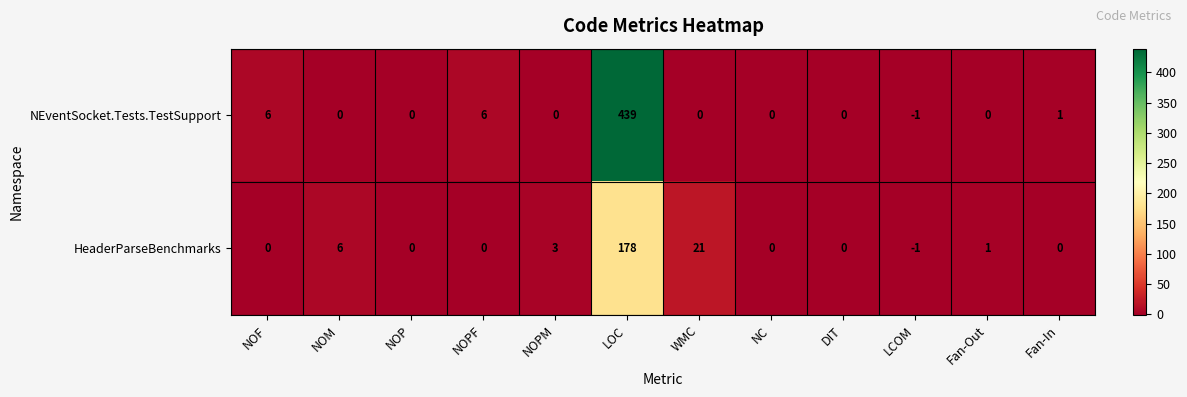

The HeaderParseBenchmarks series shows 6 at NOM. True or false?

True